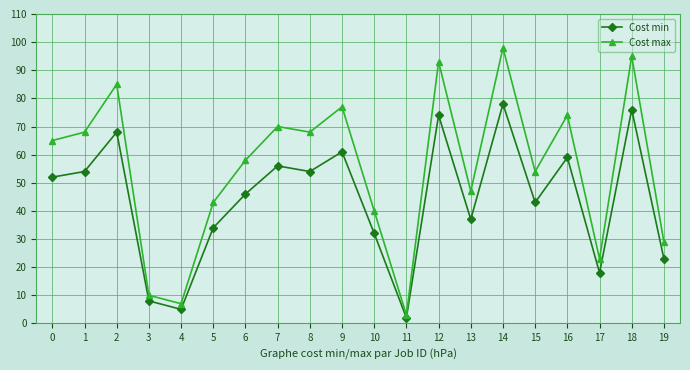

Count the number of categories in the chart.

20